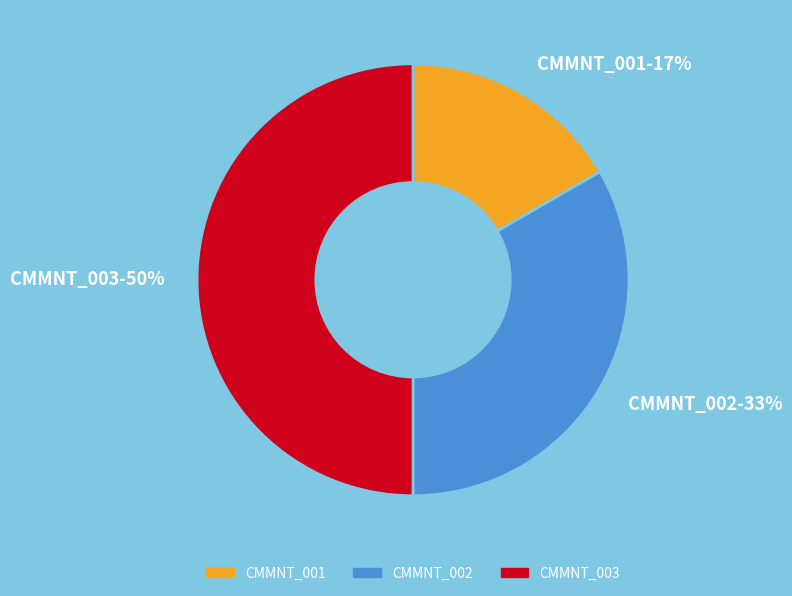

To the nearest percent, what is the difference between the CMMNT_003 and CMMNT_002 slice percentages?

17%